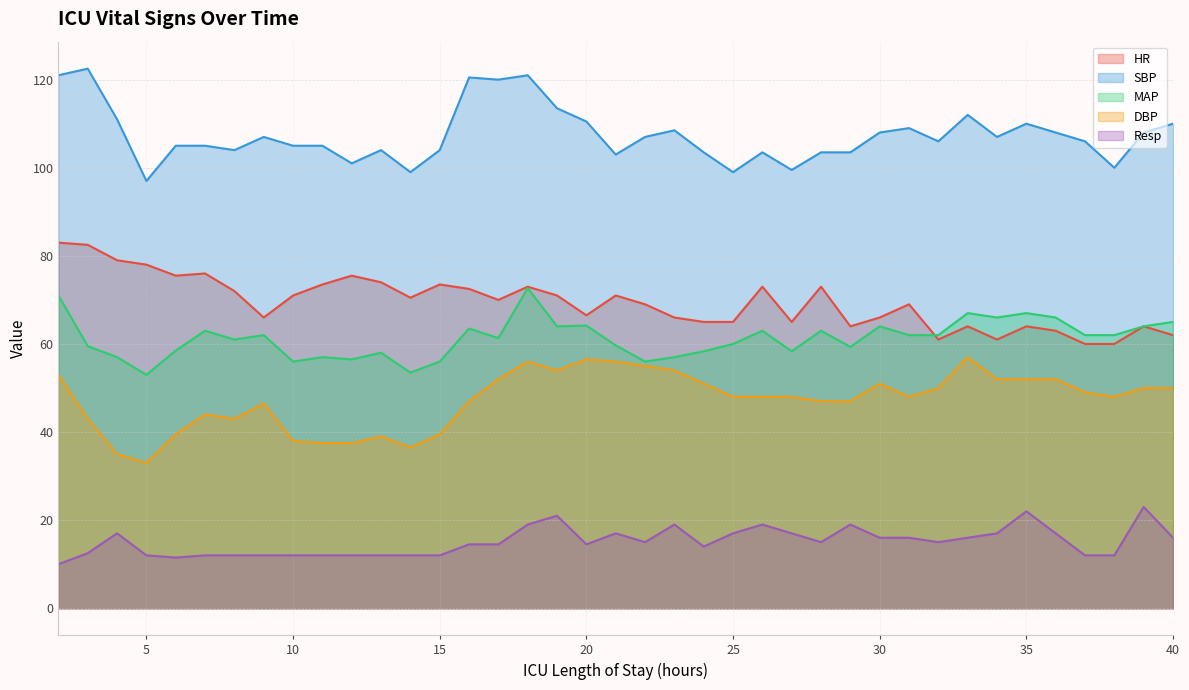

What is the approximate value of SBP at 12?

101.0